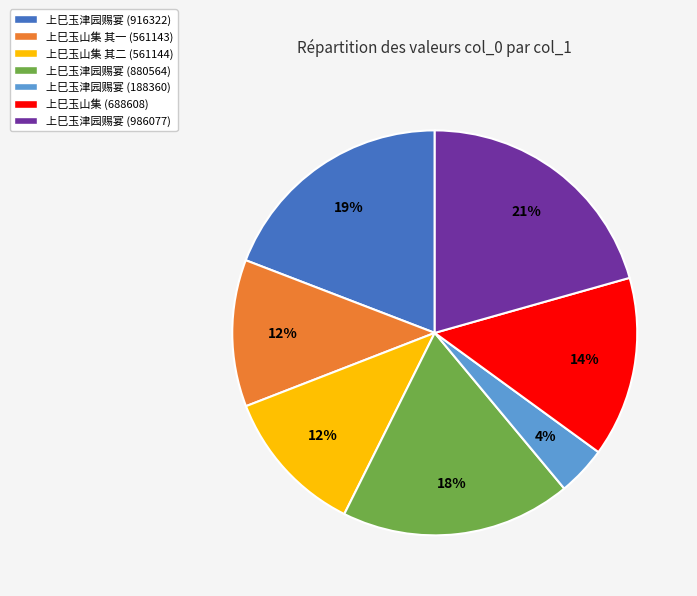

Do 上巳玉津园赐宴 (916322) and 上巳玉山集 (688608) together represent more than half of the pie?

No